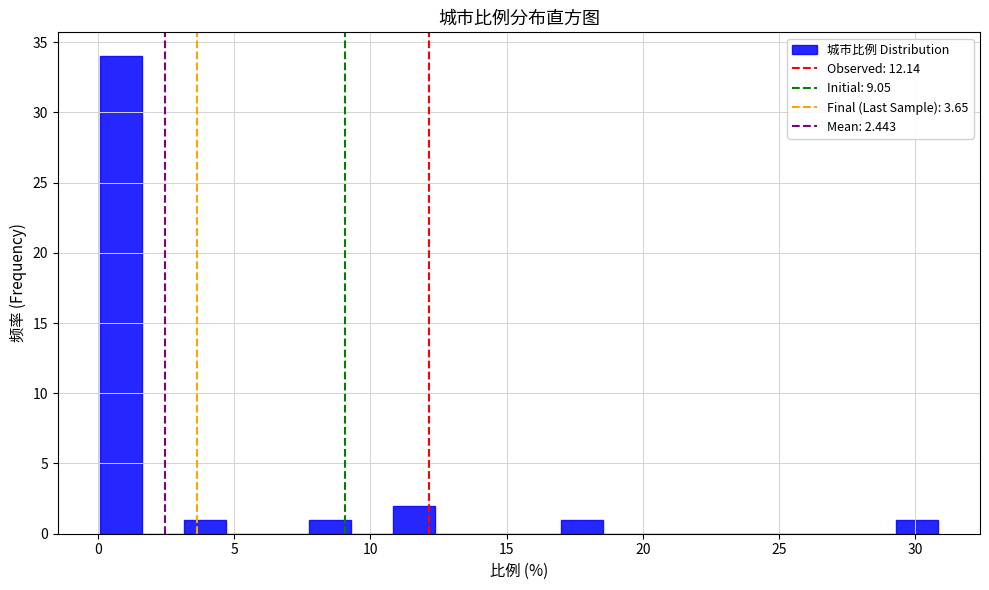

Around what value on the x-axis is the tallest bar? Give the approximate position of its centre, as read against the axis.

1.0